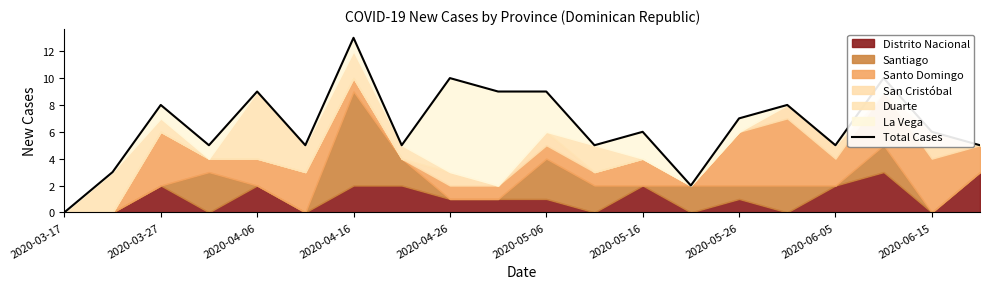

Reading left to right, list all the values displayed in this chart.

0	3	8	5	9	5	13	5	10	9	9	5	6	2	7	8	5	10	6	5